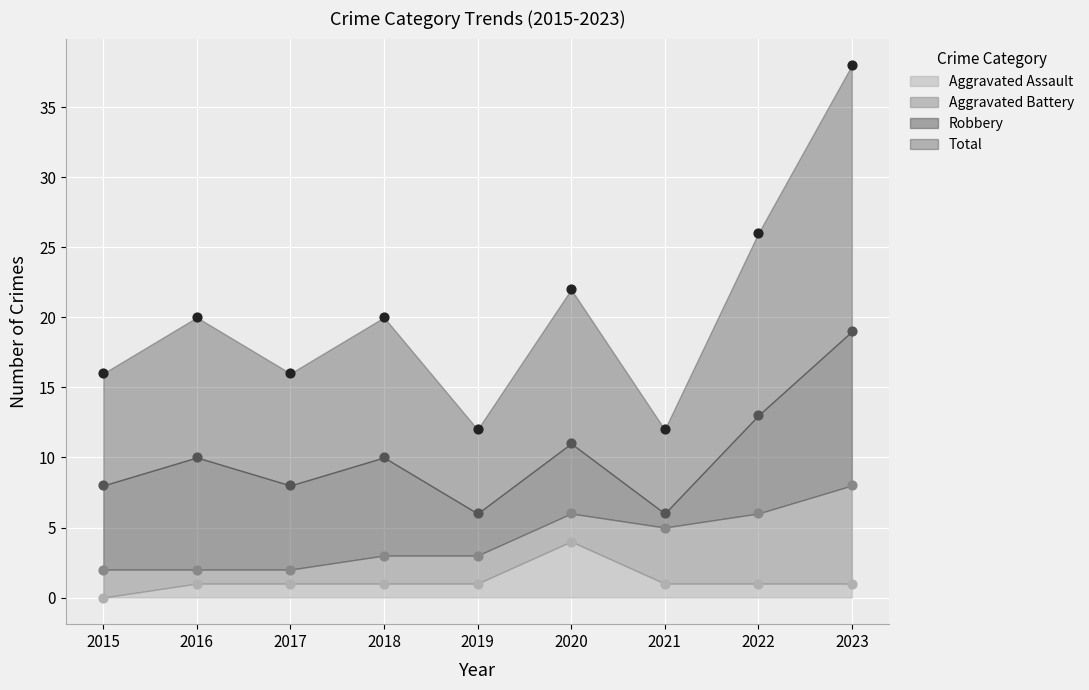

Which series contains the lowest Y value?

Aggravated Assault